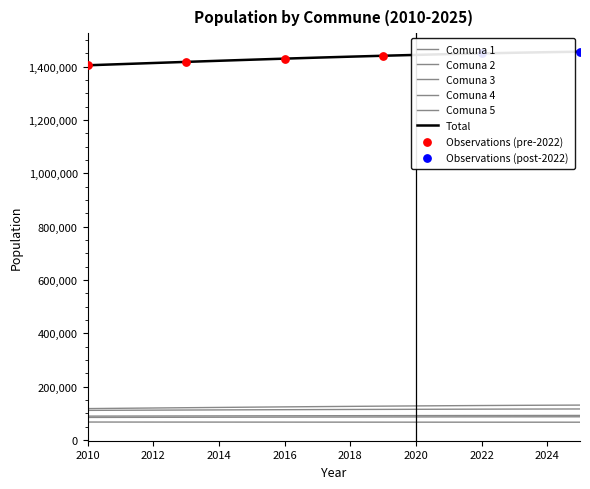

Does the chart have visible grid lines?

No